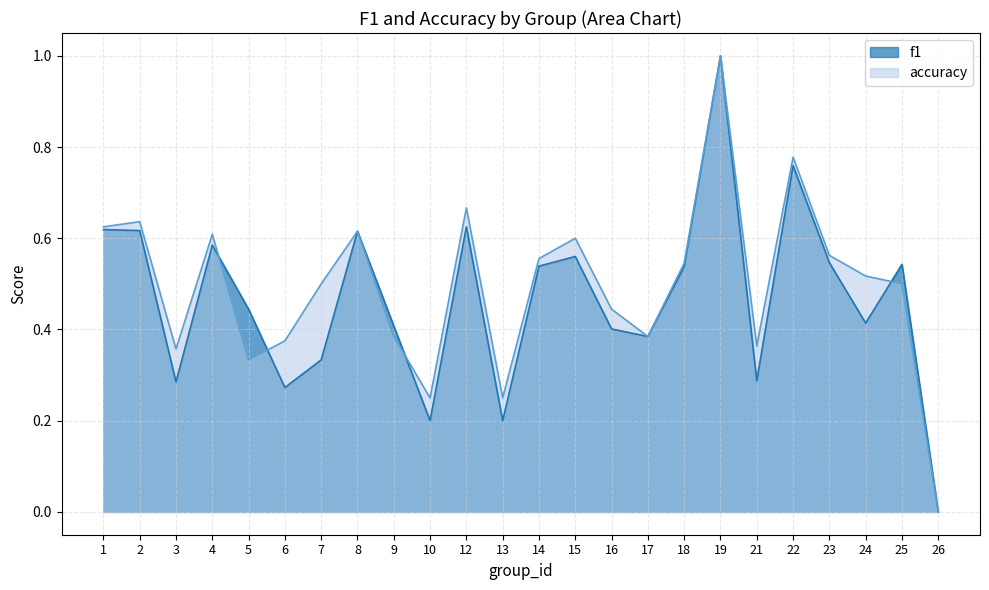

Rank the series by their average value, from lowest to highest.

f1, accuracy